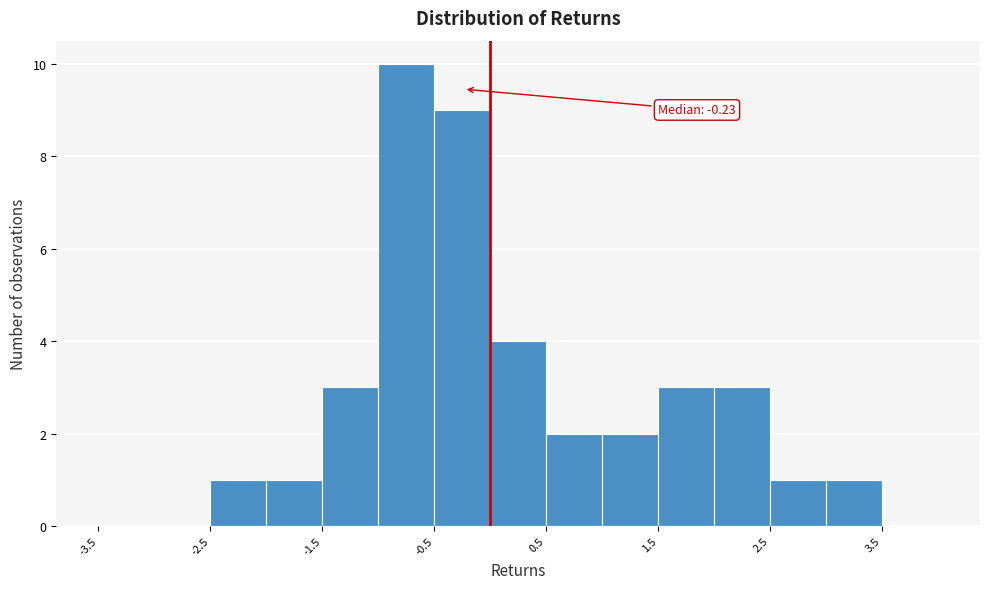

Over which range of the x-axis is the bar tallest?

-1.0 to -0.5